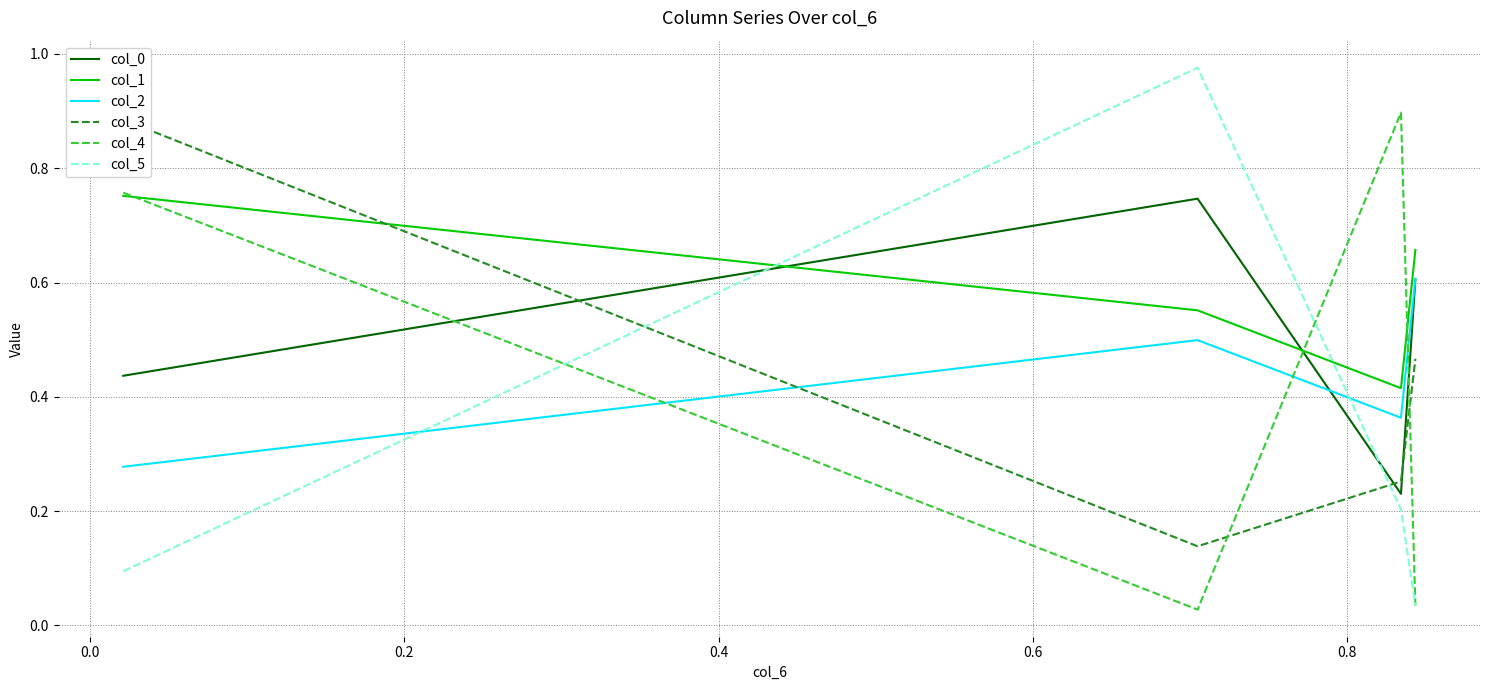

True or false: col_2 and col_1 cross at least once.

False